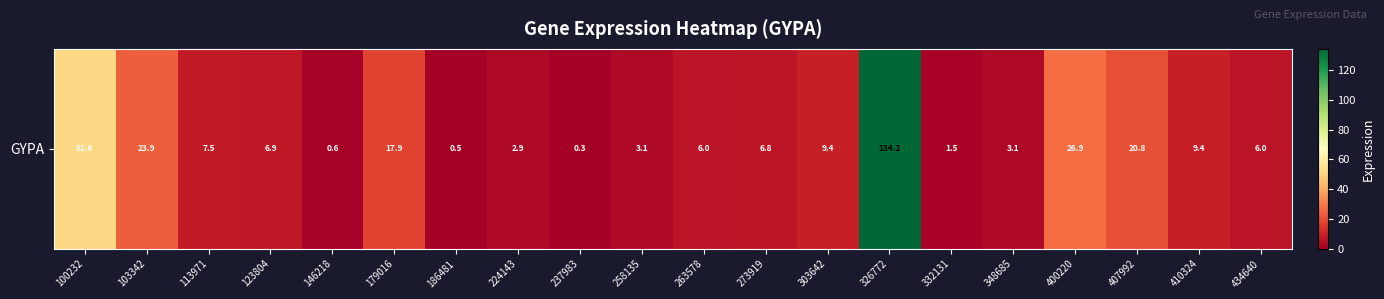

Count the number of categories in the chart.

20